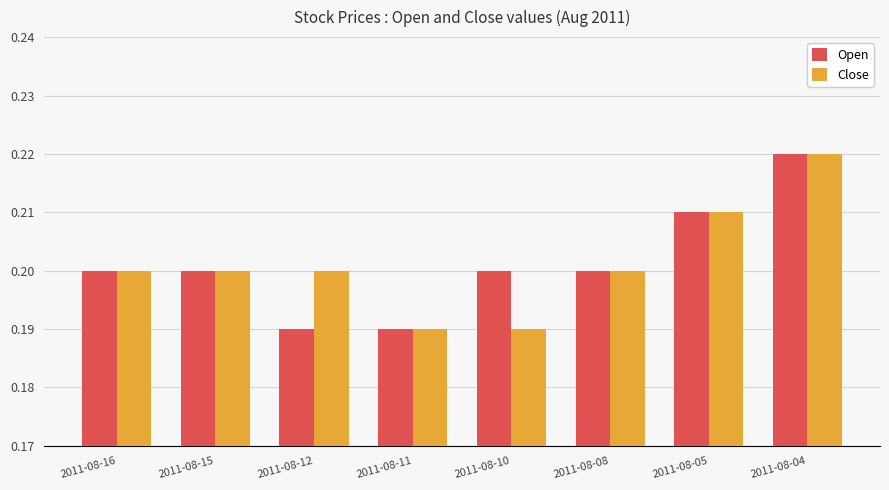

Is it true that Close equals 0.3 at 2011-08-05?

False